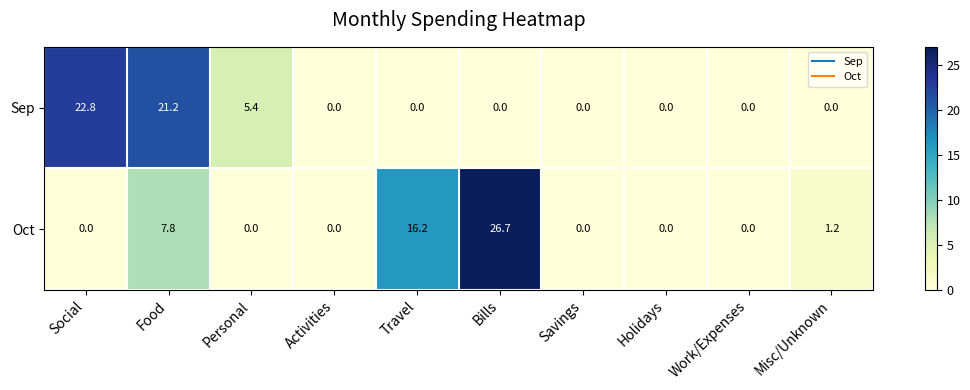

Which category has the highest value across all series?

Bills